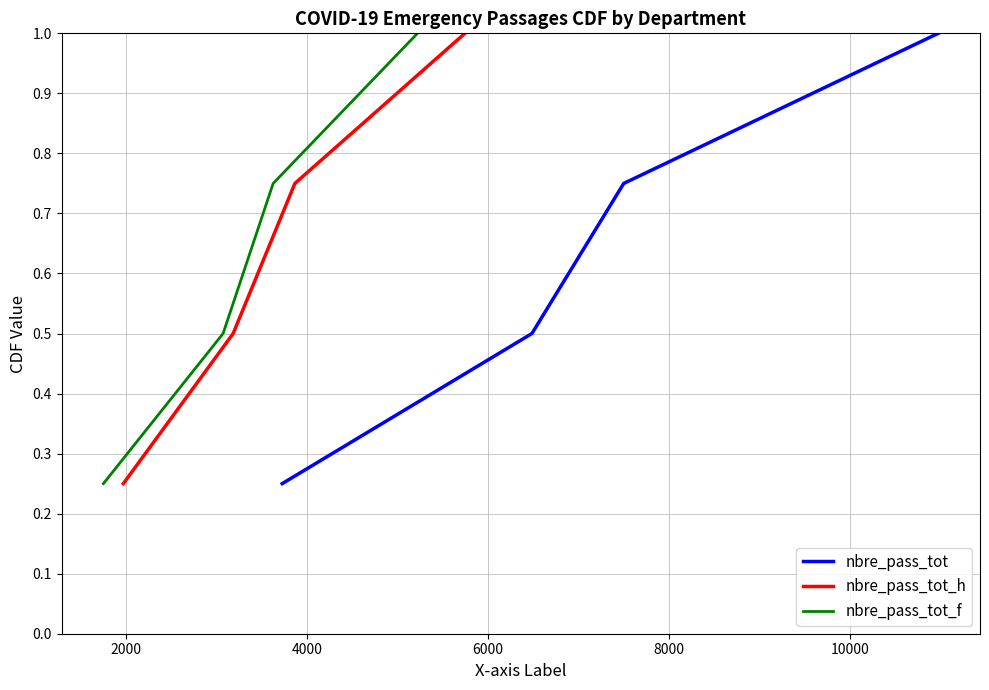

How many lines are shown in the chart?

3